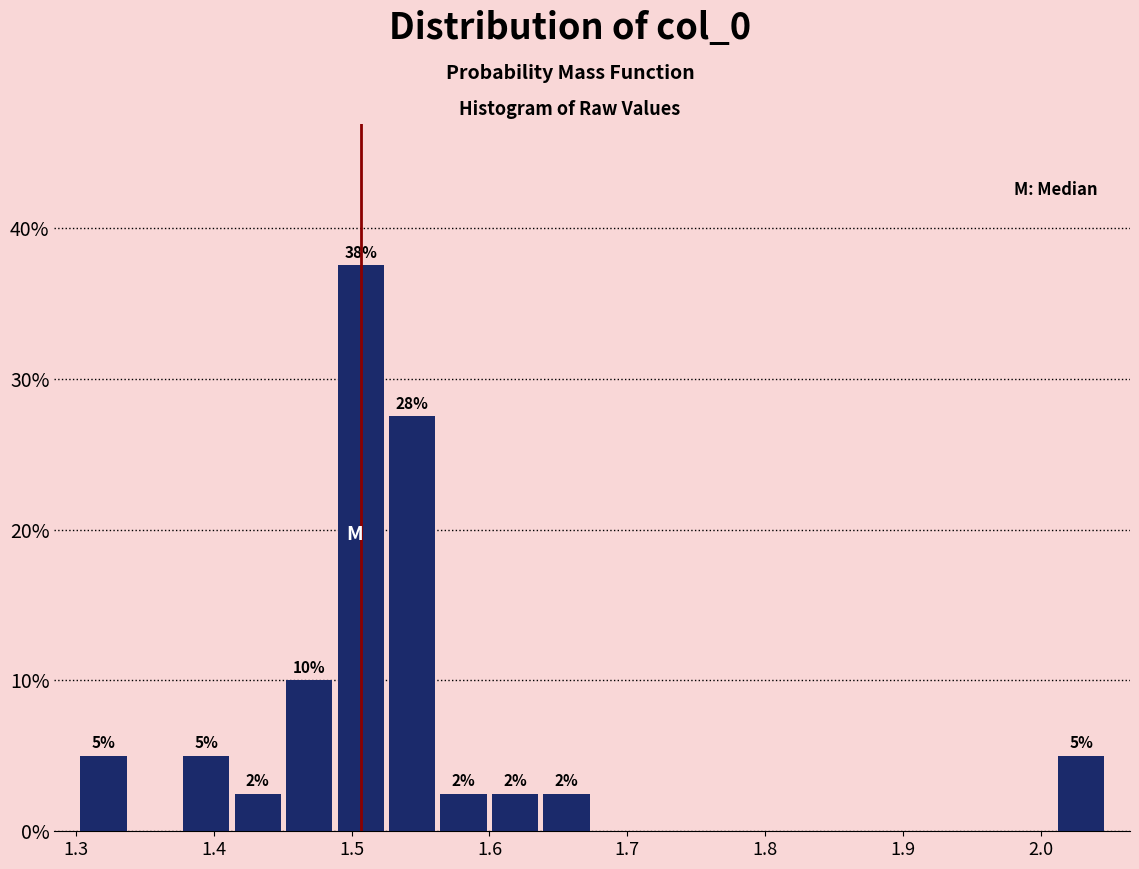

Around what value on the x-axis is the tallest bar? Give the approximate position of its centre, as read against the axis.

1.51